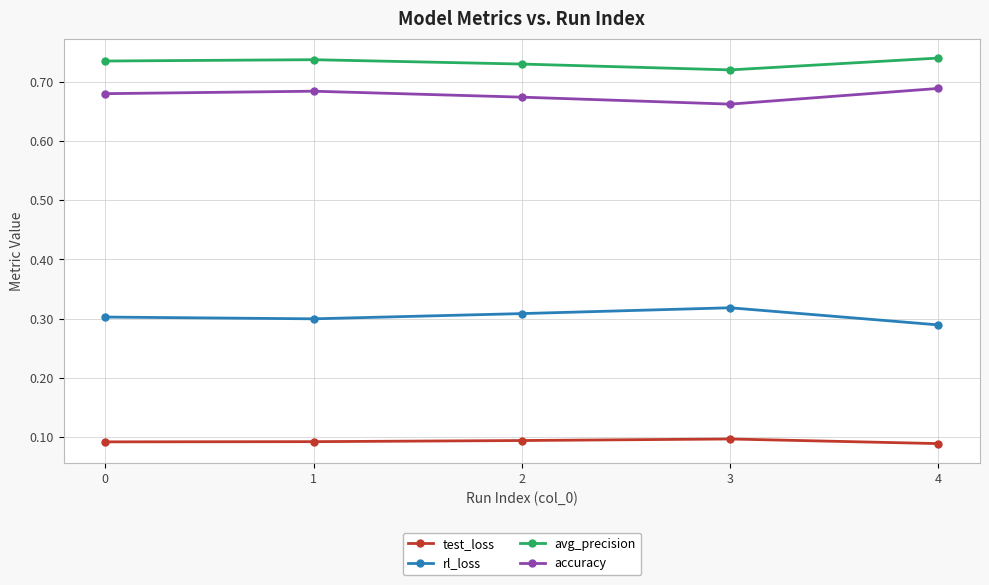

How many accuracy values are between 0 and 1?

5